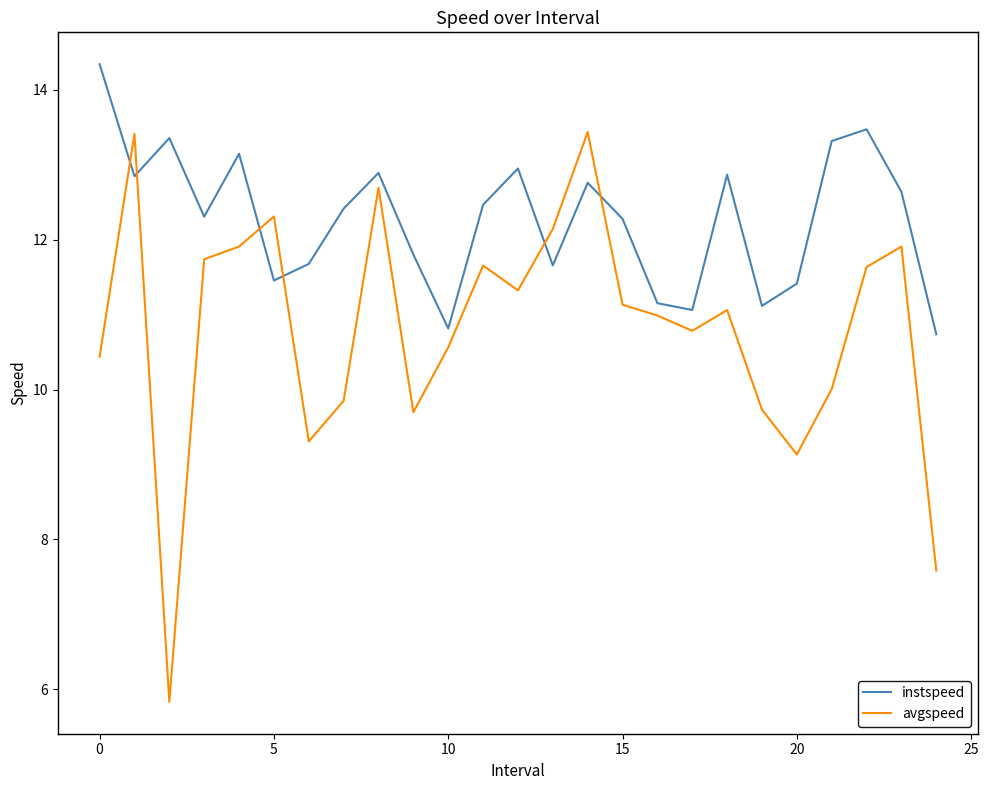

After their last crossing, which series has the higher values: instspeed or avgspeed?

instspeed